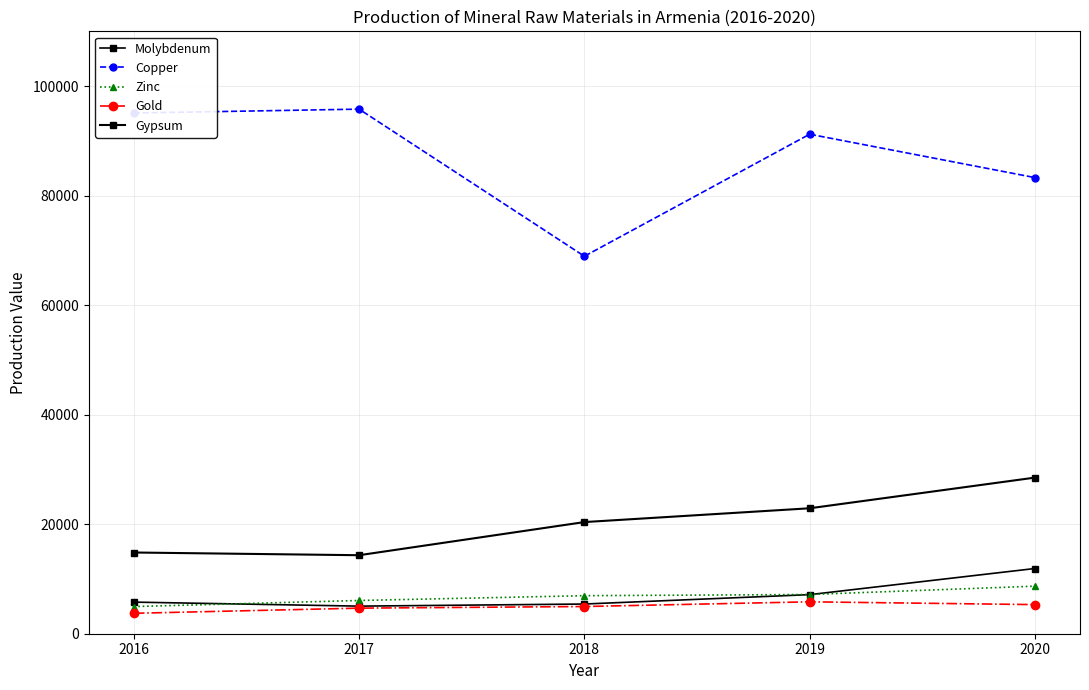

Is the value of Gold at 2018 greater than the value of Gypsum at 2019?

No